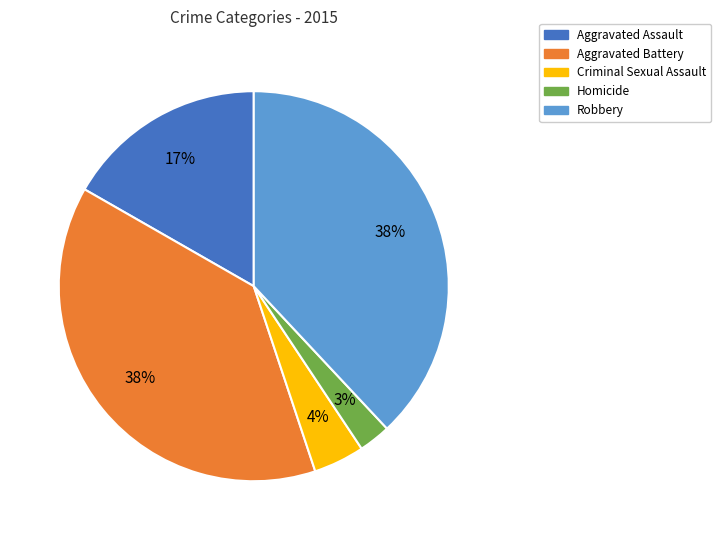

Which slice is the smallest?

Homicide